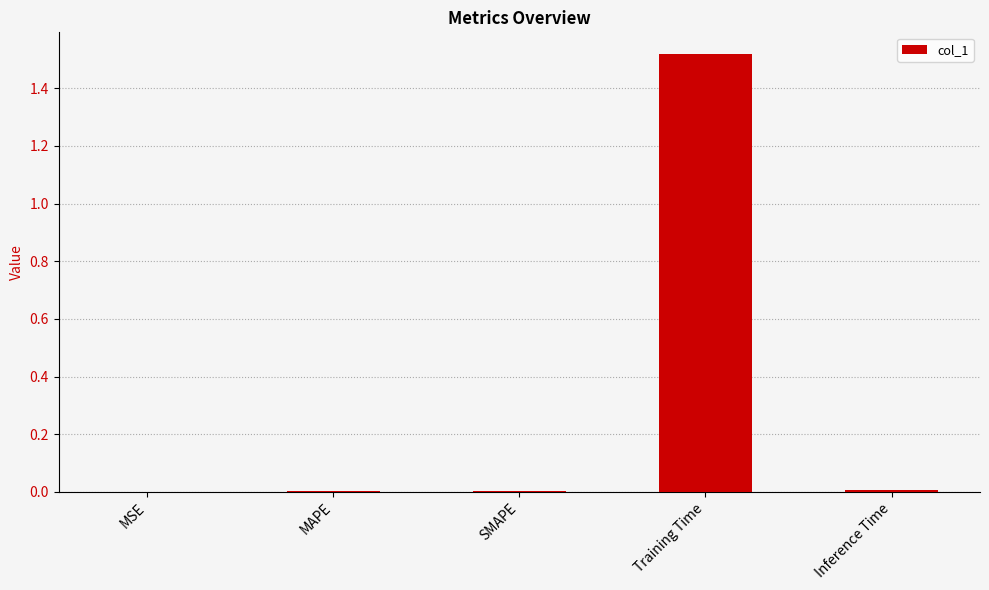

Which label corresponds to the largest value in the chart?

Training Time